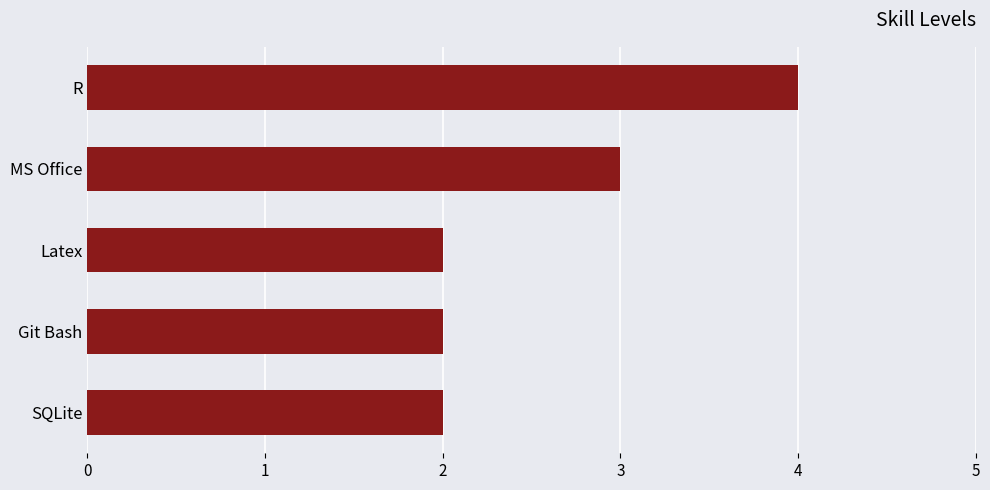

Reading top to bottom, transcribe all the data shown in this chart.

4	3	2	2	2